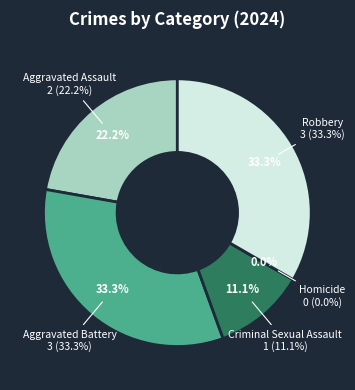

Is there any slice that represents more than half of the pie?

No